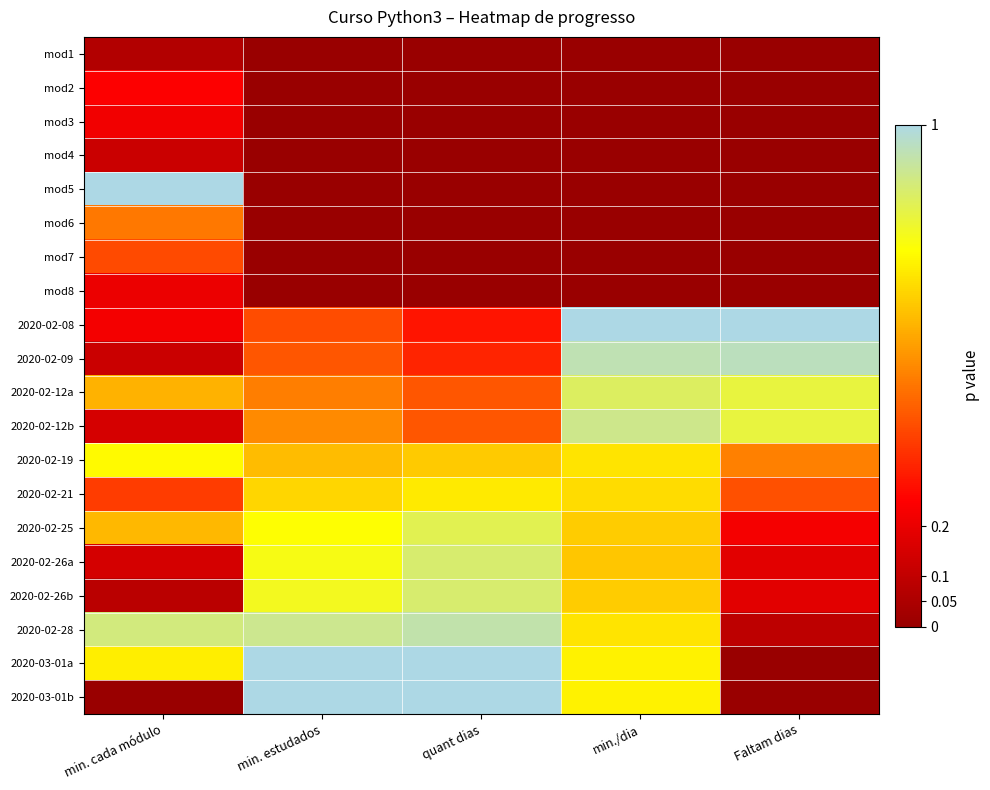

Which has a higher value, quant dias or Faltam dias?

quant dias